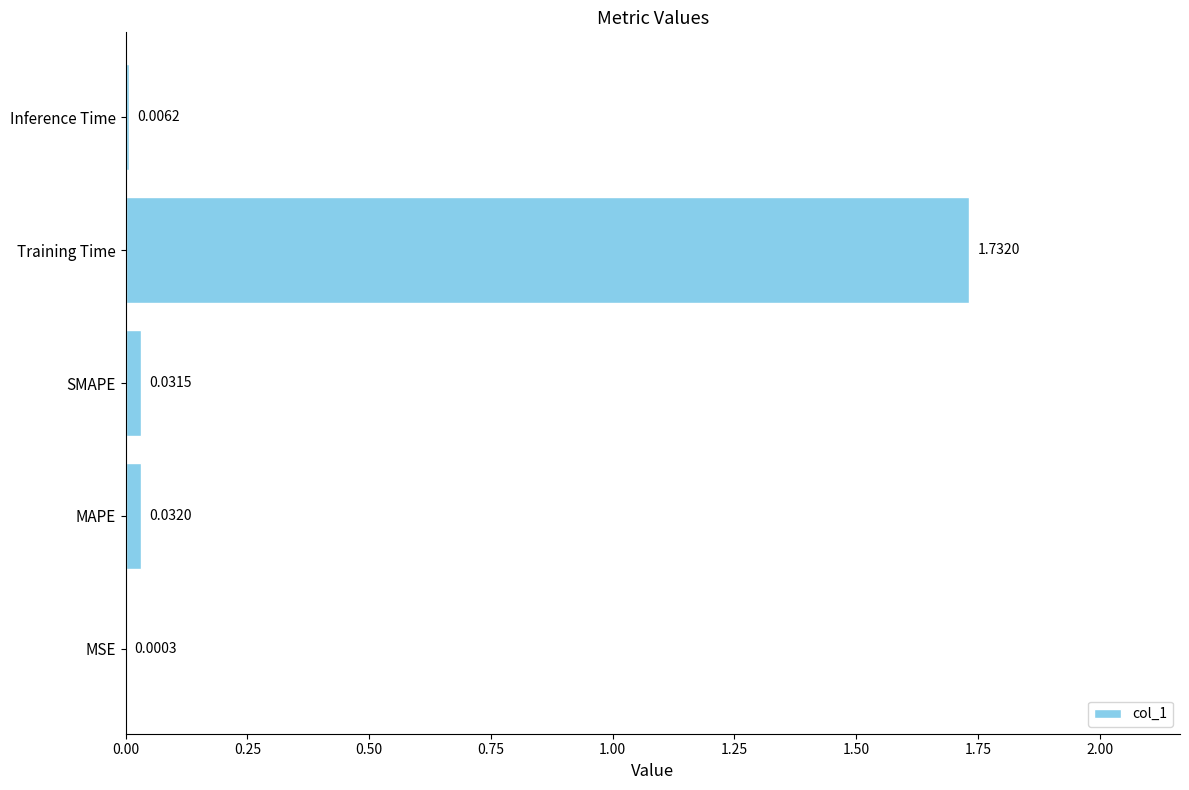

Which has a higher value, MSE or SMAPE?

SMAPE